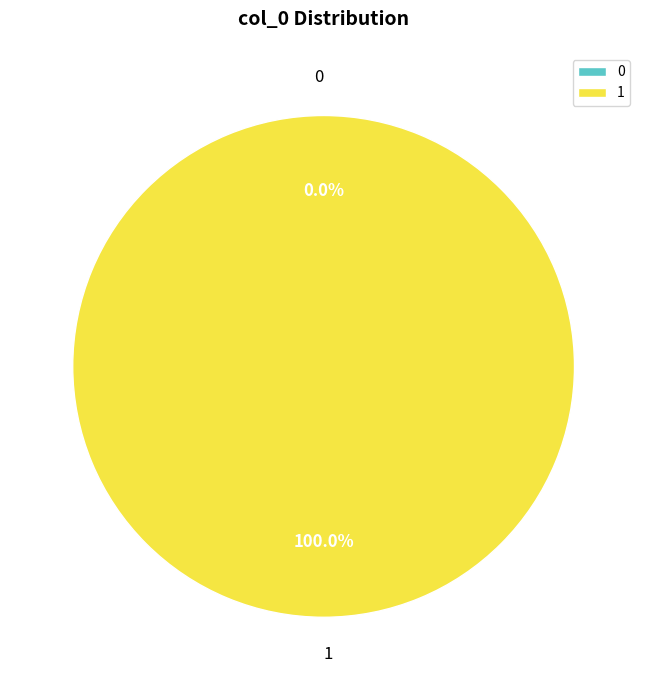

What percentage do 1 and 0 together represent?

100.0%